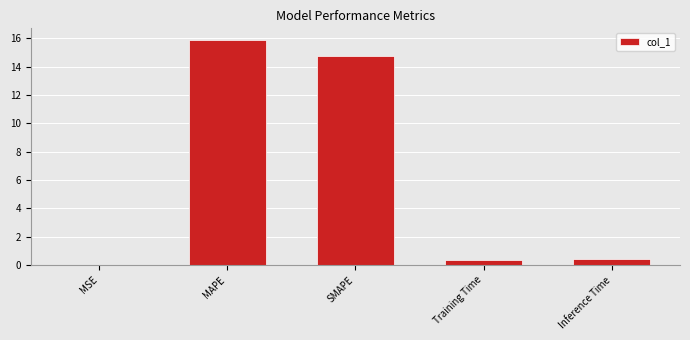

What is the greatest value displayed?

15.9